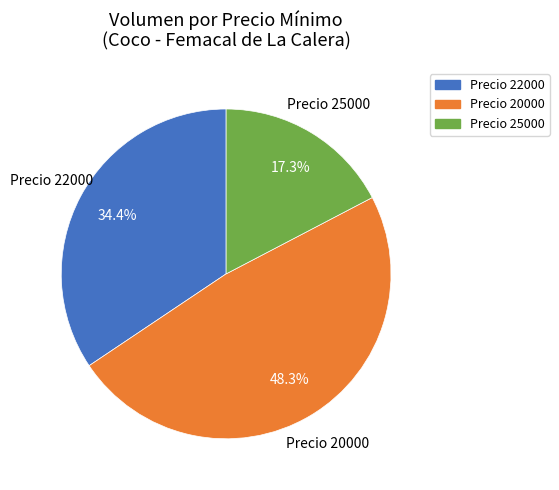

What percentage do Precio 22000 and Precio 25000 together represent?

51.7%